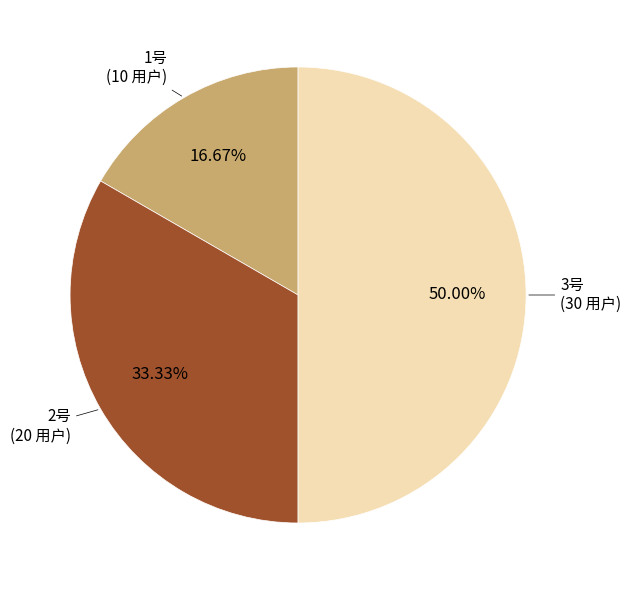

How many segments does this pie chart have?

3